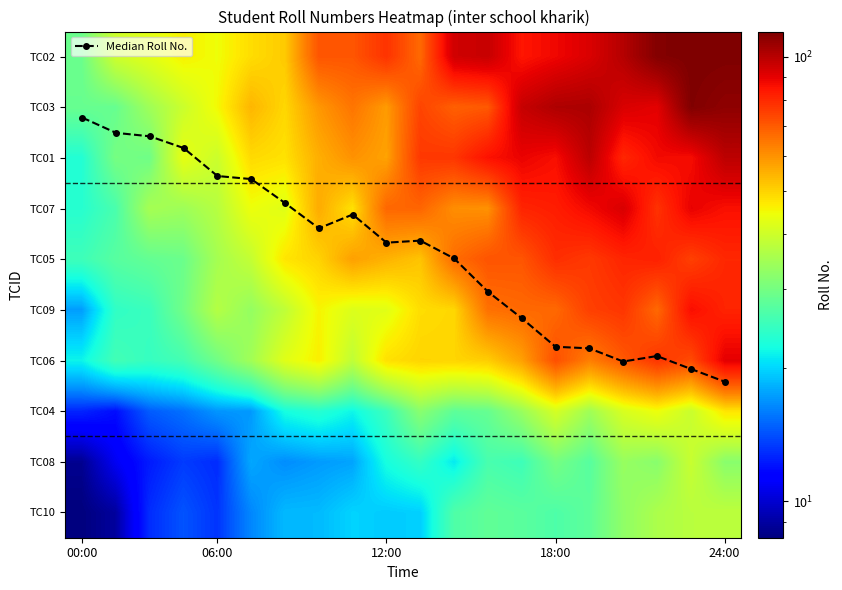

The TC02 series shows 10.4 at 00:00. True or false?

False